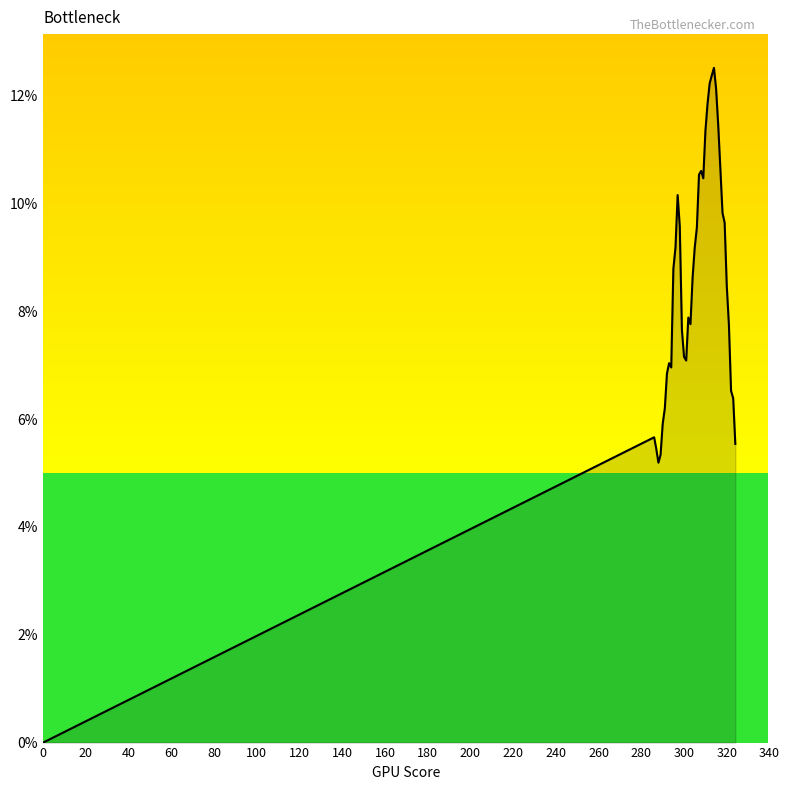

Does the chart display data point markers on the line(s)?

No